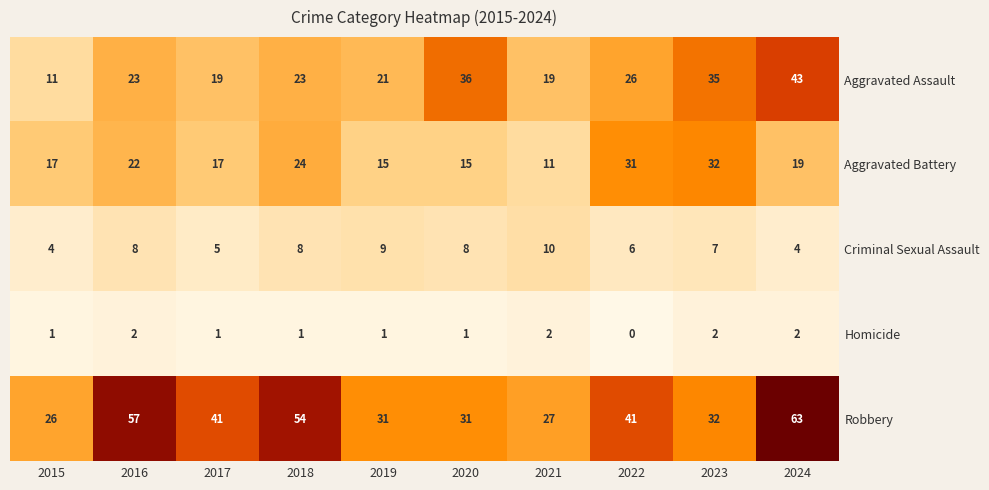

Which label corresponds to the smallest value in the chart?

2022